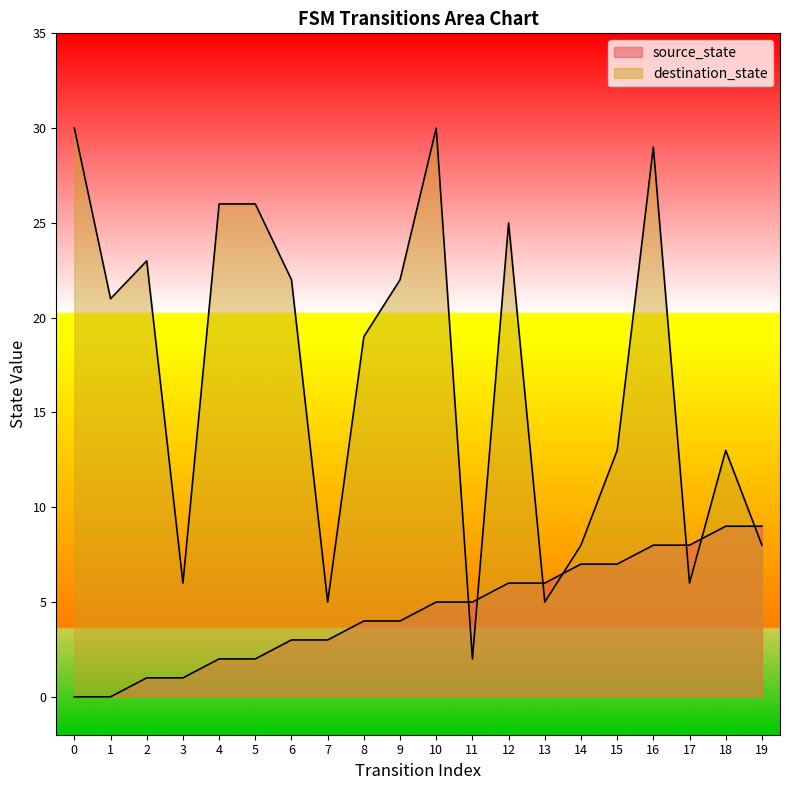

Which series has the largest total across all categories?

destination_state